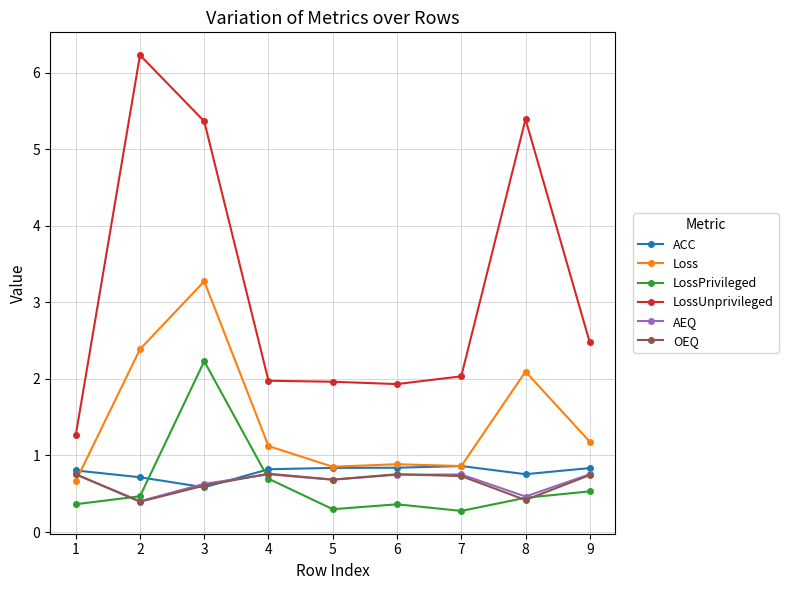

What is the difference between the maximum and second lowest values in the LossUnprivileged series?

4.3